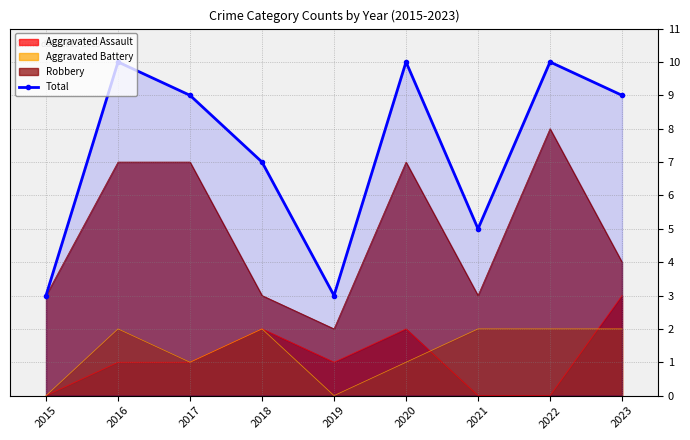

List the labels in order of value, largest first.

2016, 2020, 2022, 2017, 2023, 2018, 2021, 2015, 2019